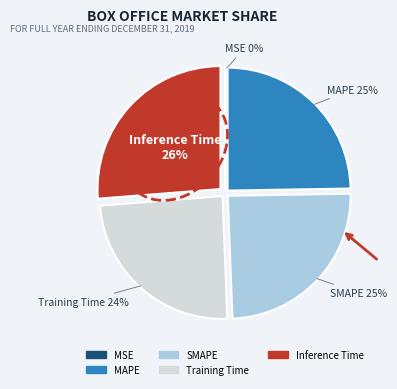

What is the largest slice in the pie chart?

Inference Time